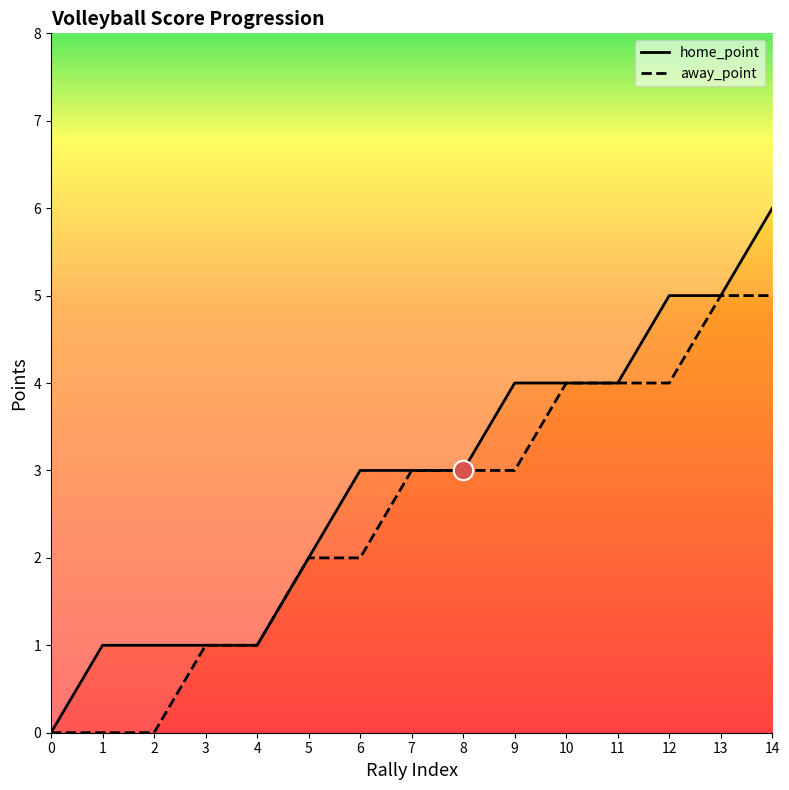

What is the highest value of the home_point series?

6